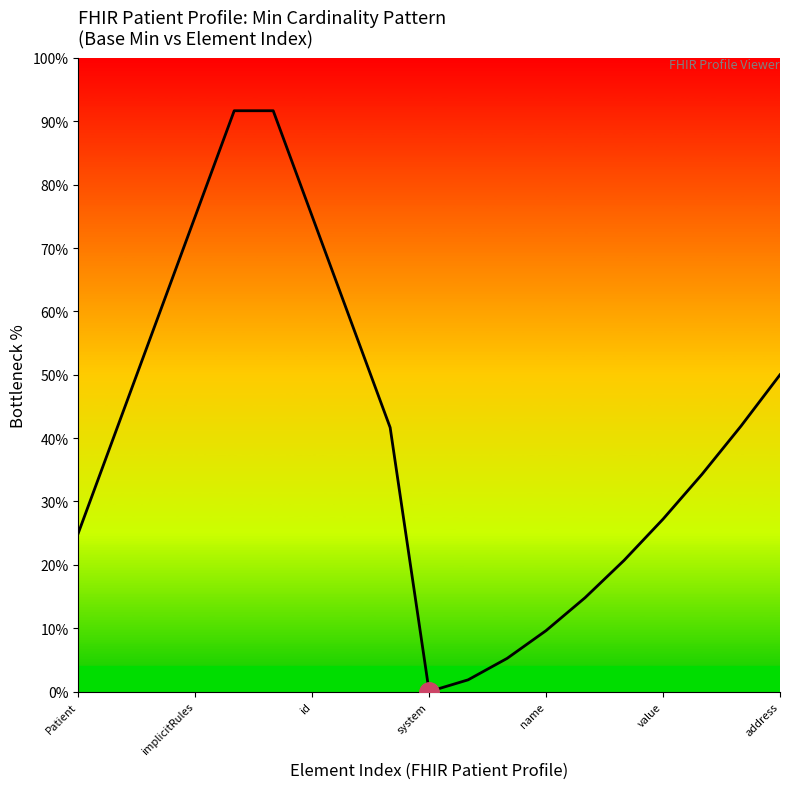

What is the difference between the maximum and minimum values?

91.7